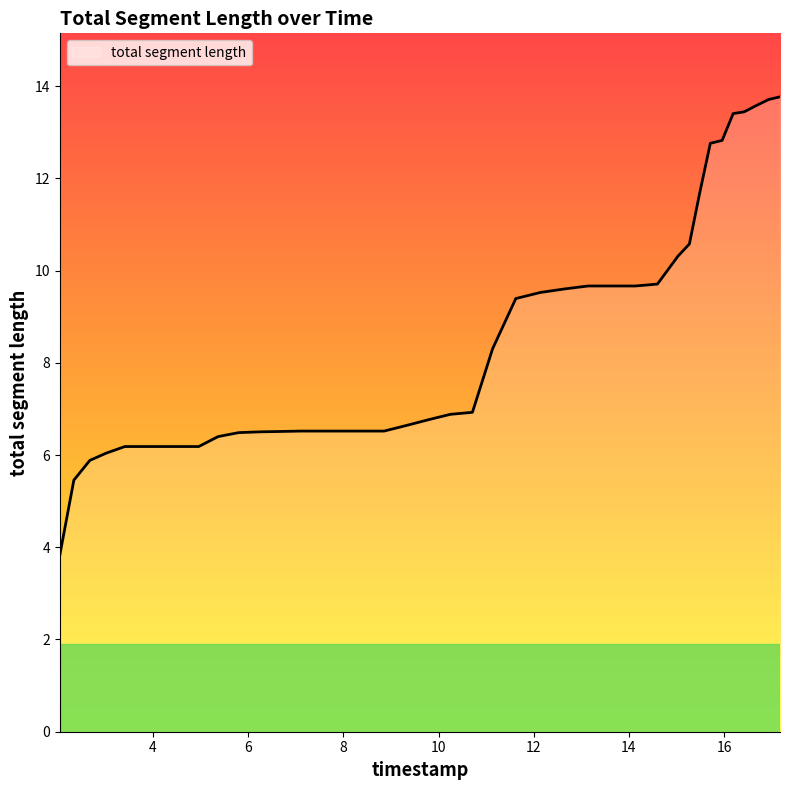

What is the minimum value shown in the chart?

3.8